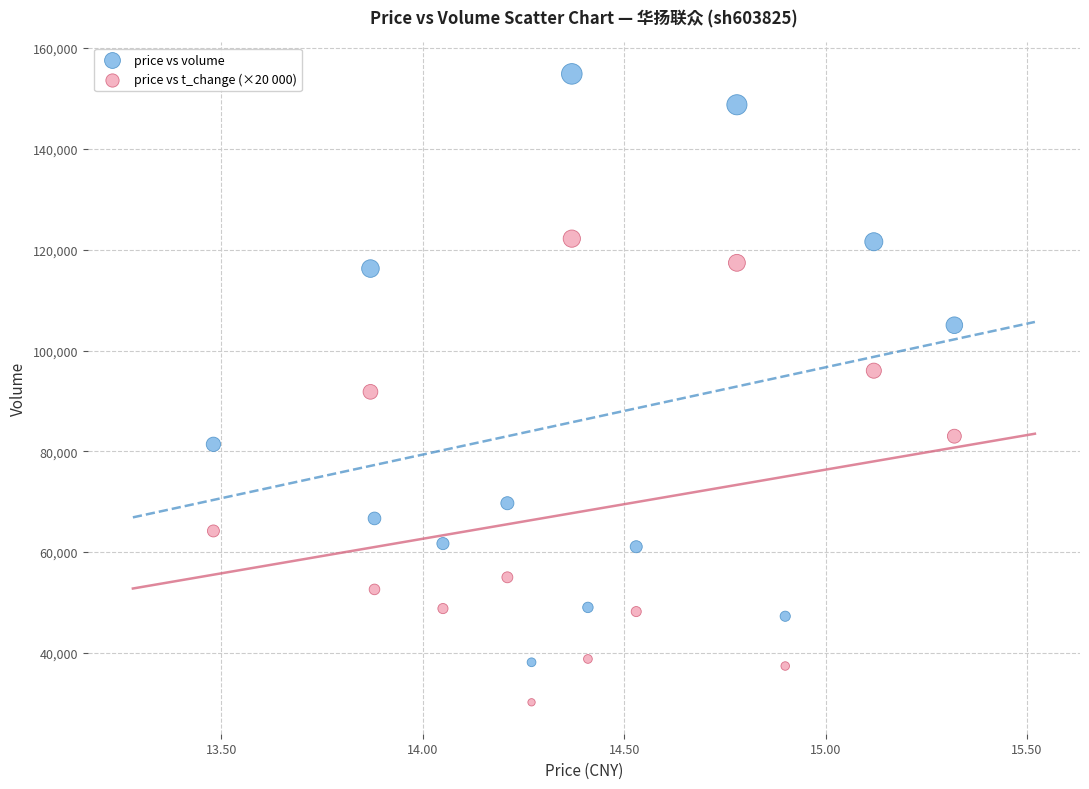

Which series reaches the minimum Y coordinate?

price vs t_change (×20 000)